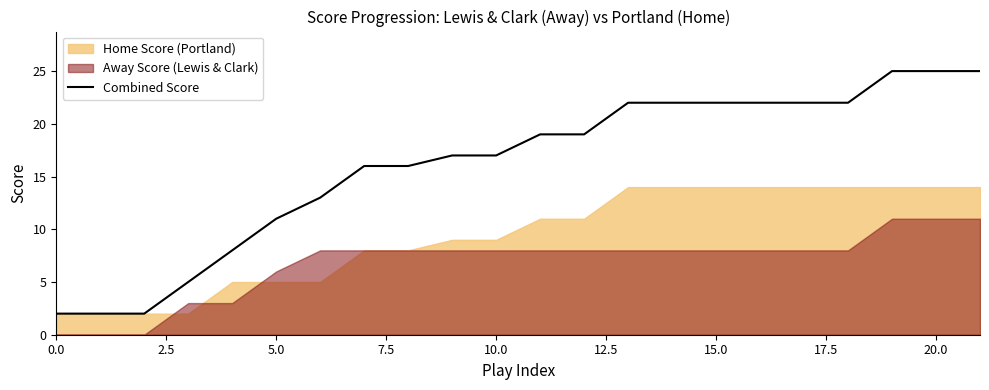

The value of Combined Score at 15.0 is 22. True or false?

True